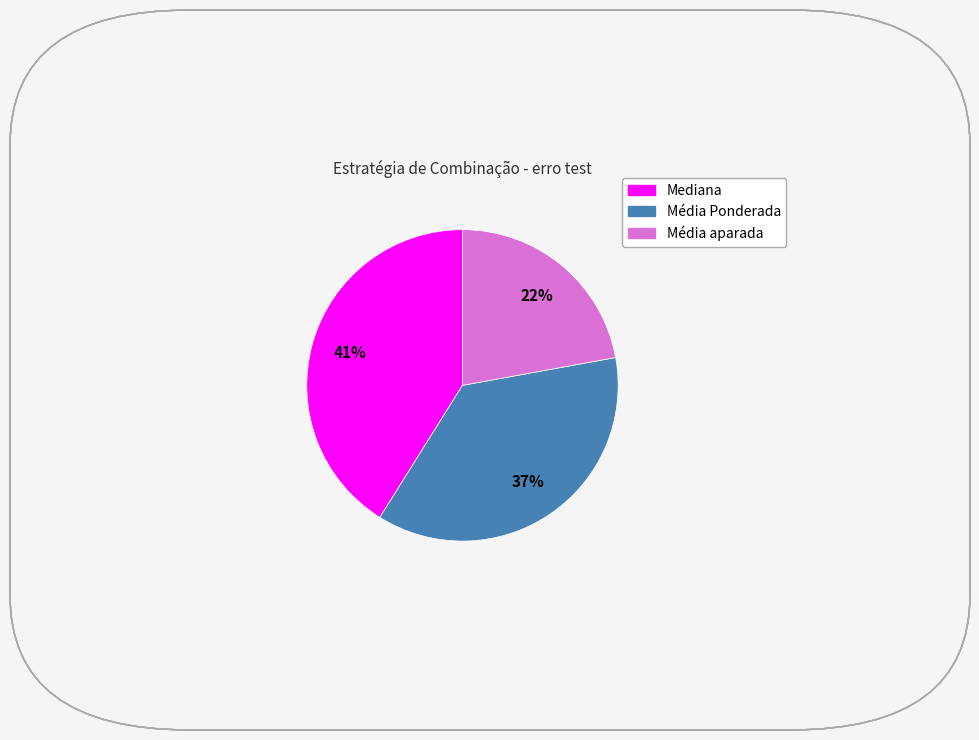

How many segments does this pie chart have?

3